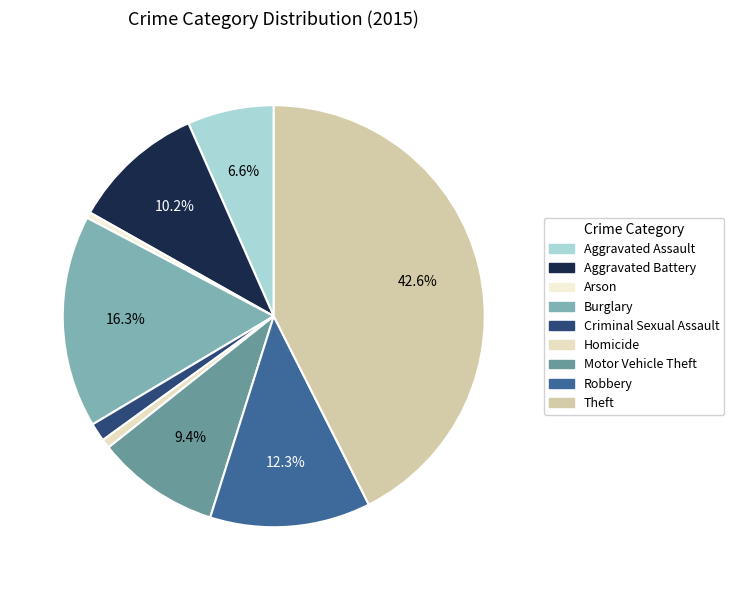

Is Burglary the majority of the pie?

No